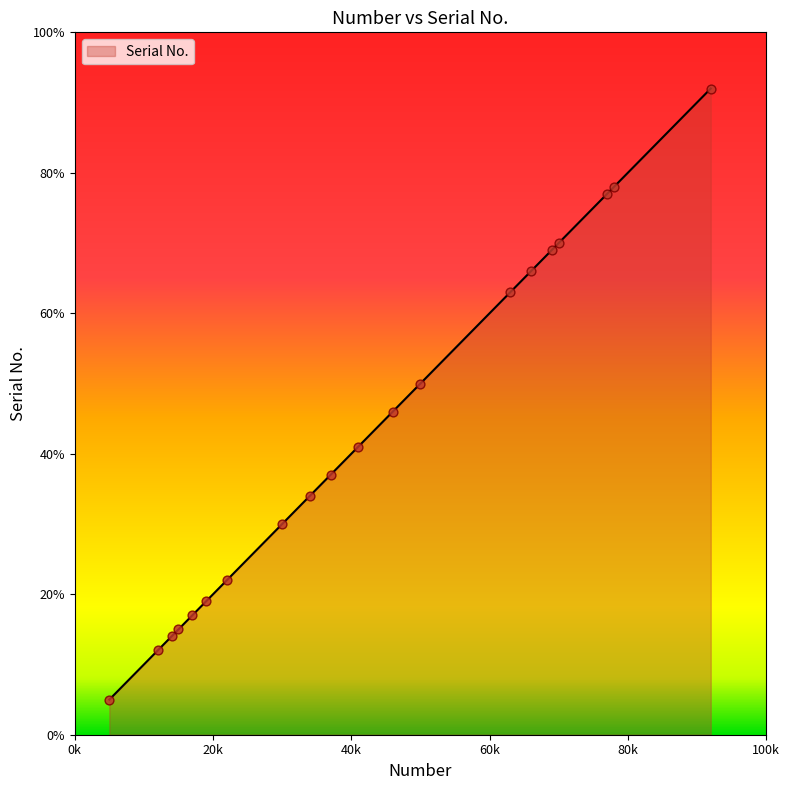

What is the greatest value displayed?

92